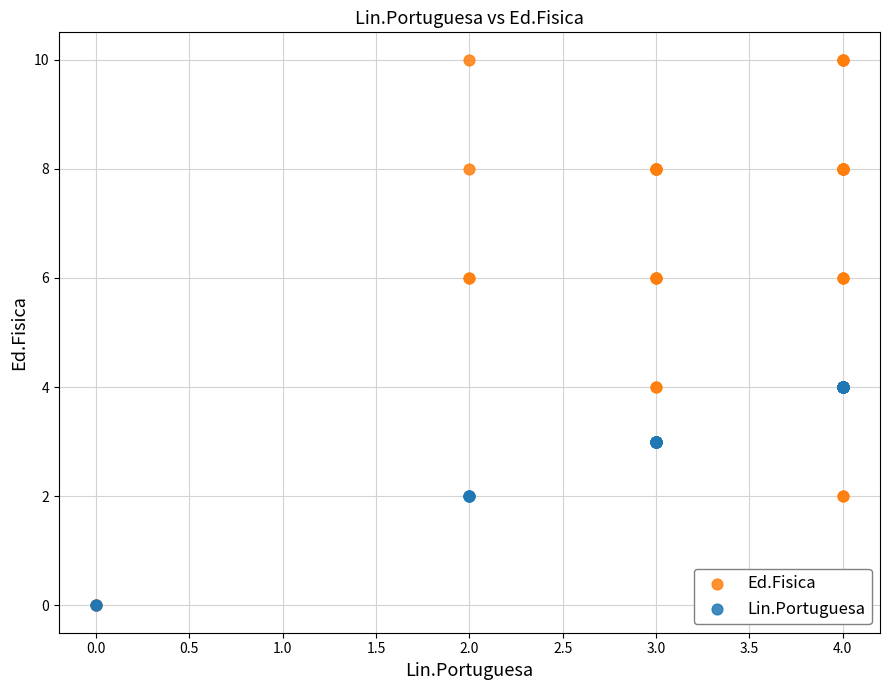

What are all the series names shown in the legend?

Ed.Fisica, Lin.Portuguesa